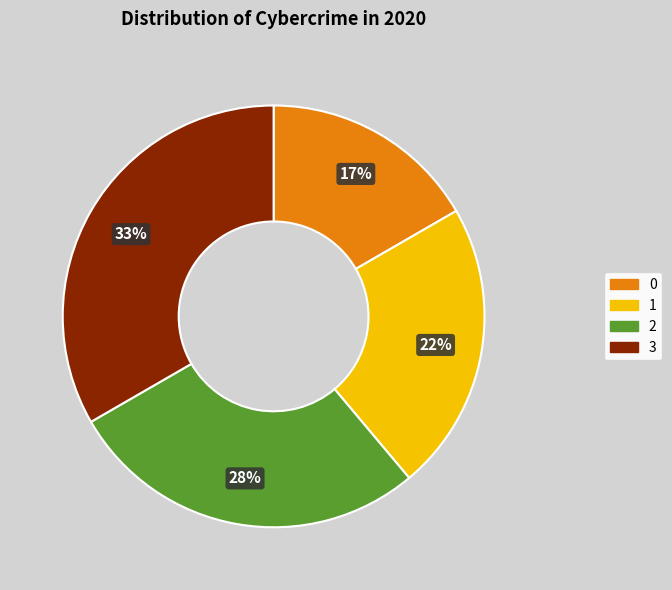

Which category has the biggest portion of the pie?

3